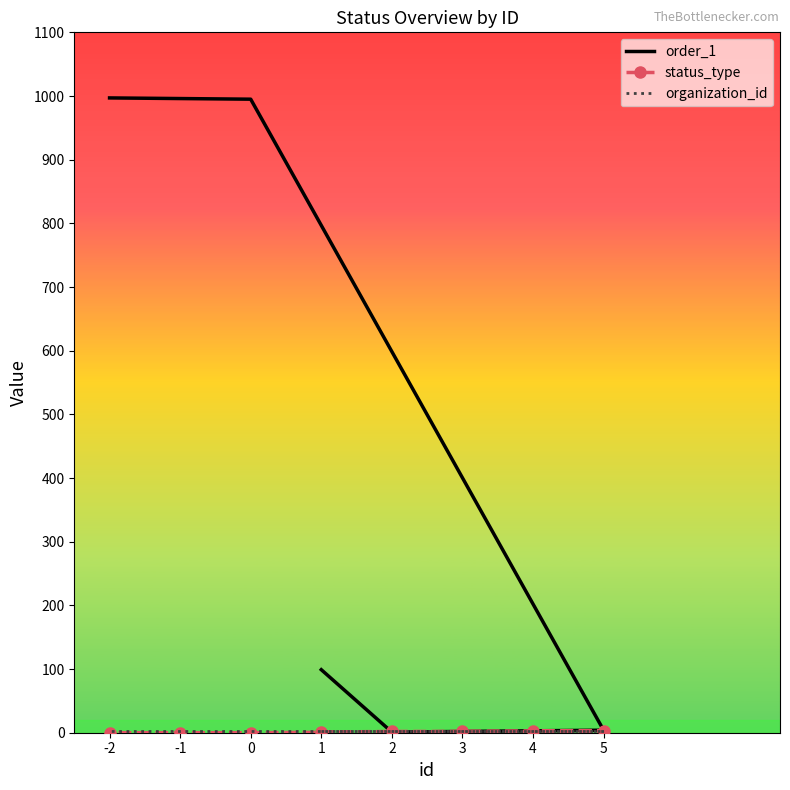

True or false: status_type and organization_id intersect in this chart.

False